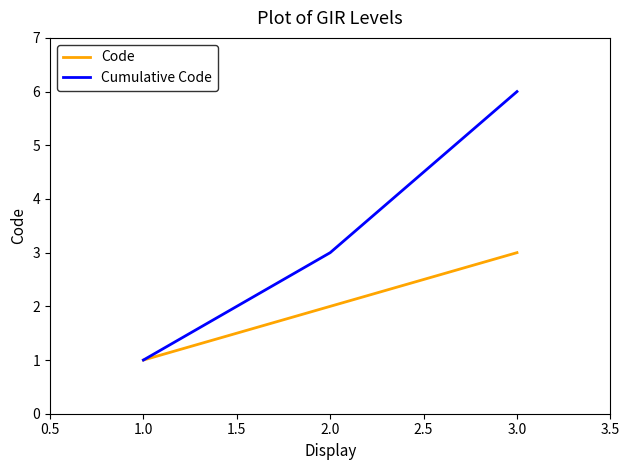

Does the chart have visible grid lines?

No